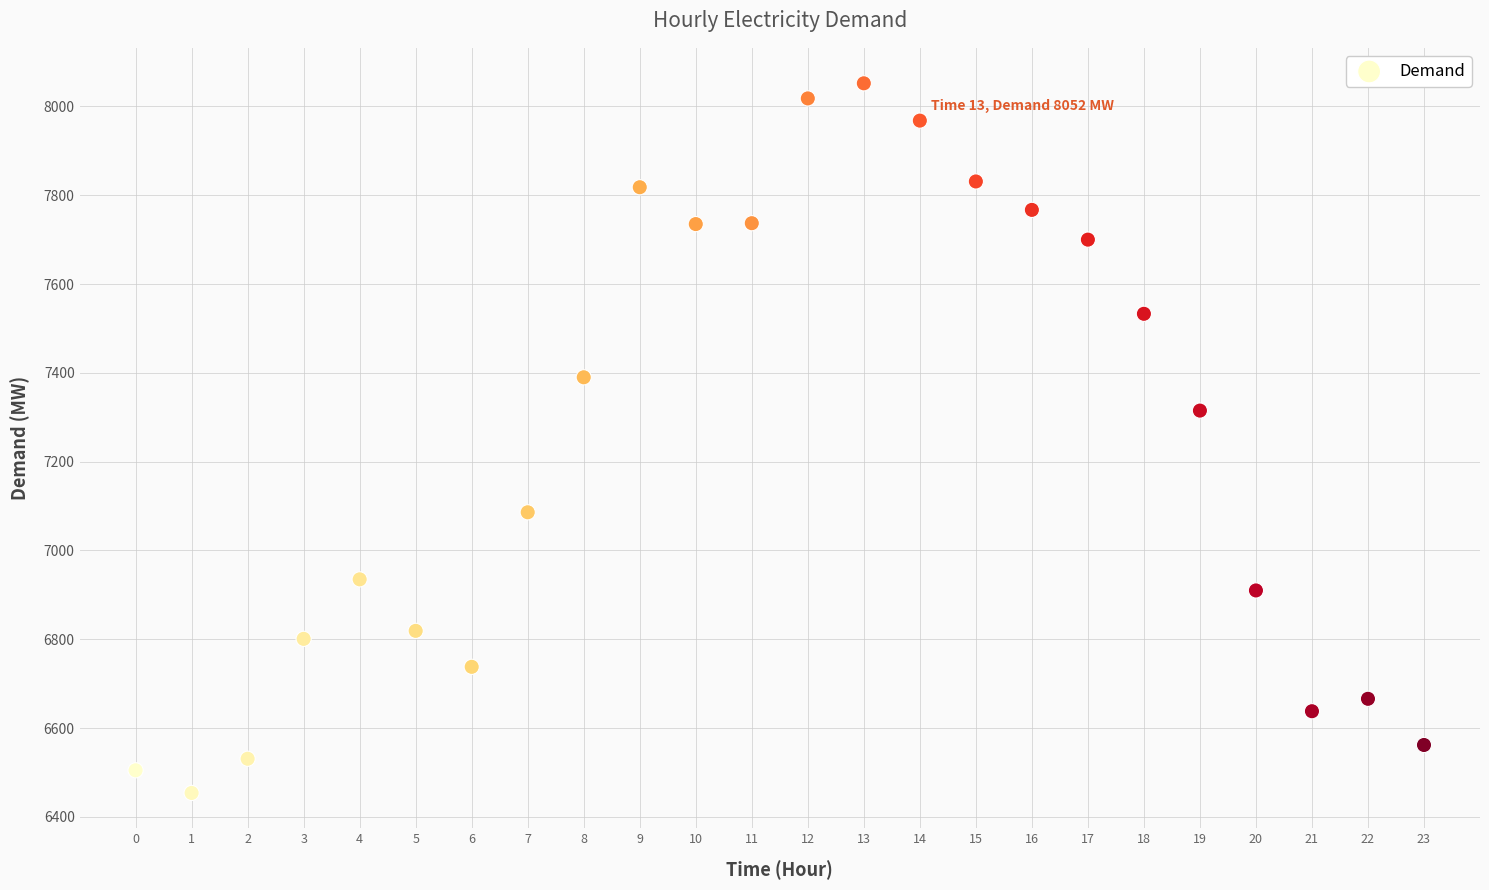

What Y value in the scatter plot is closest to 7253?

7315